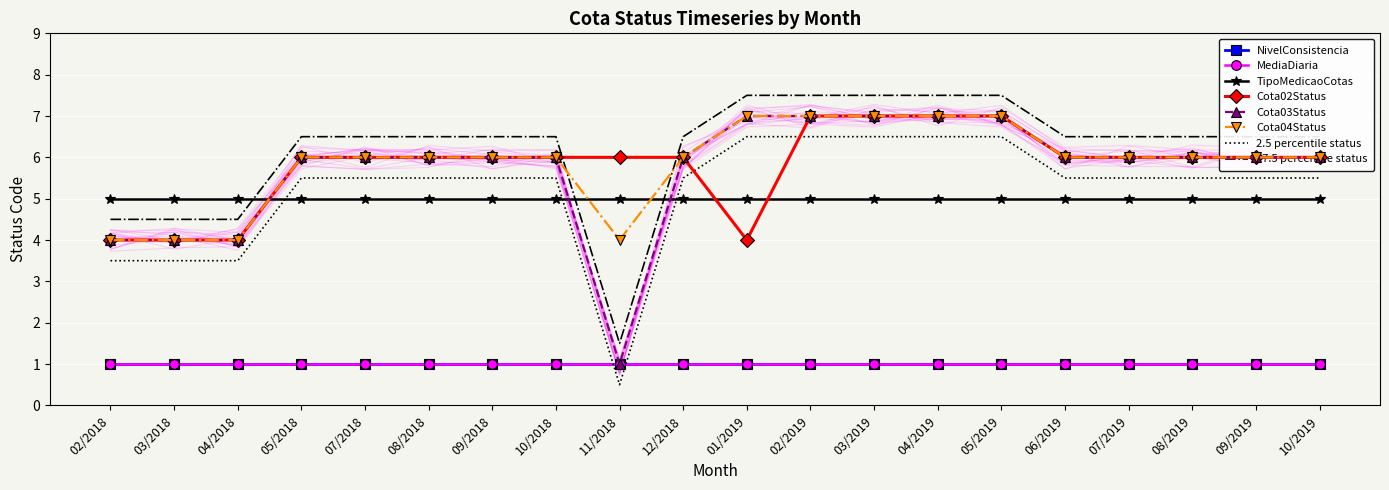

How many values in the Cota03Status series are below 6?

4